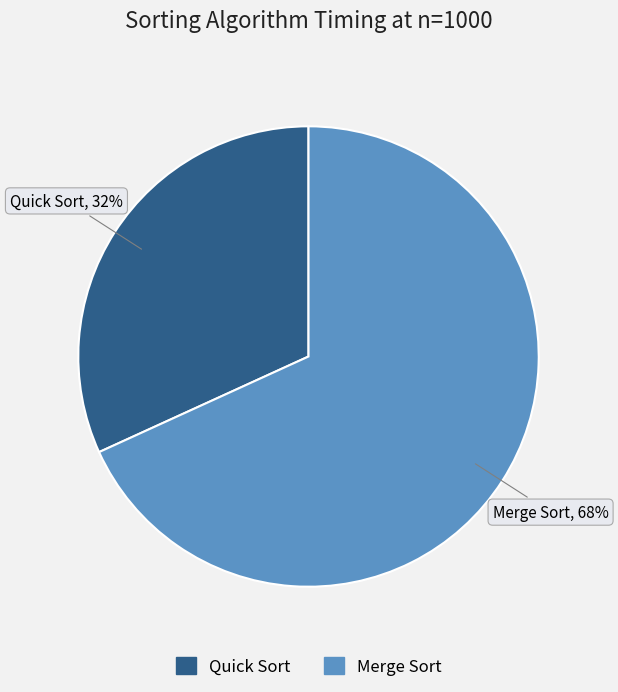

Rank the categories by value from lowest to highest.

Quick Sort, Merge Sort